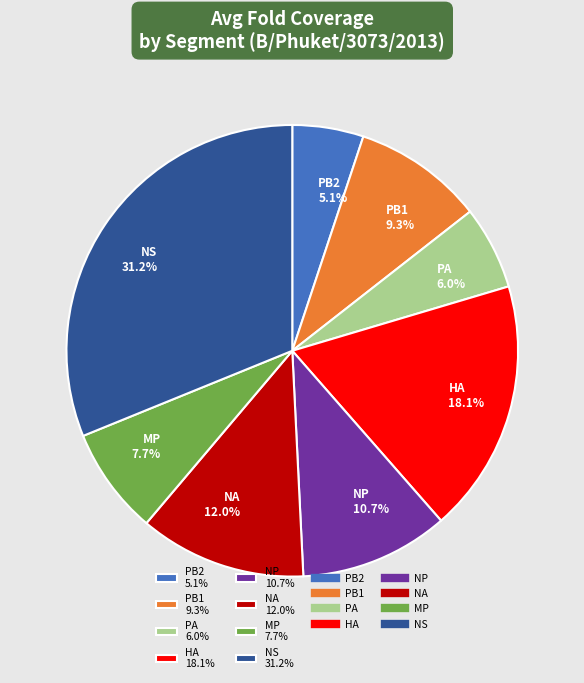

The NS slice represents 31% of the pie. True or false?

True